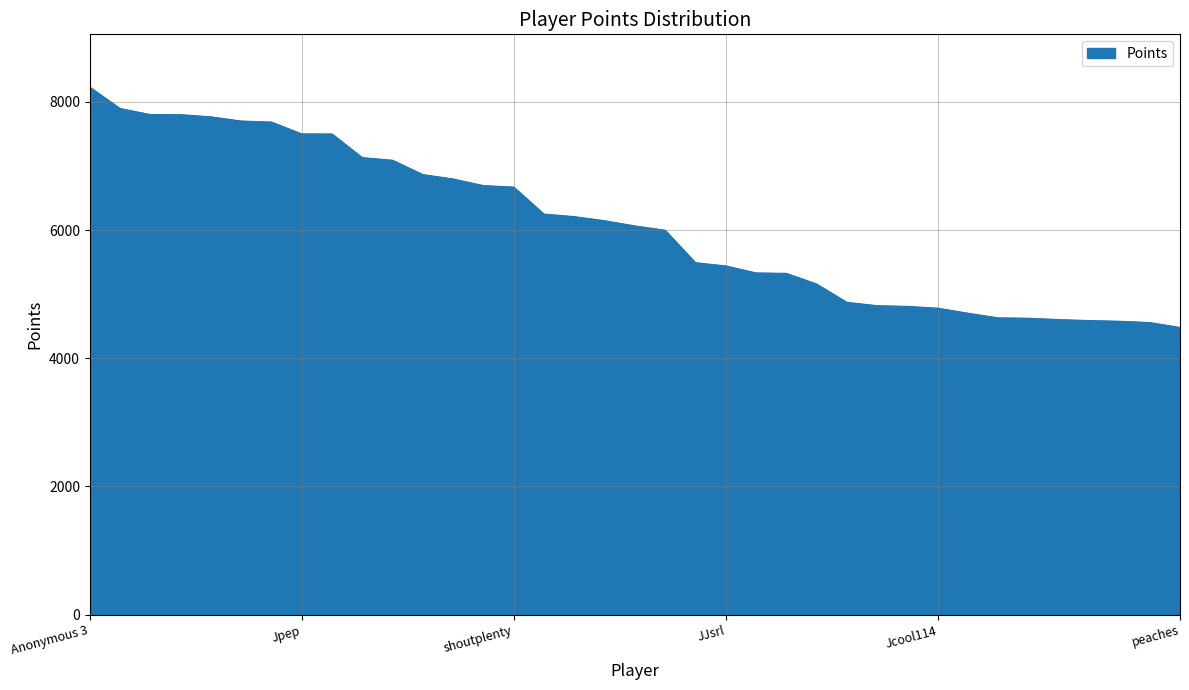

What is the greatest value displayed?

8229